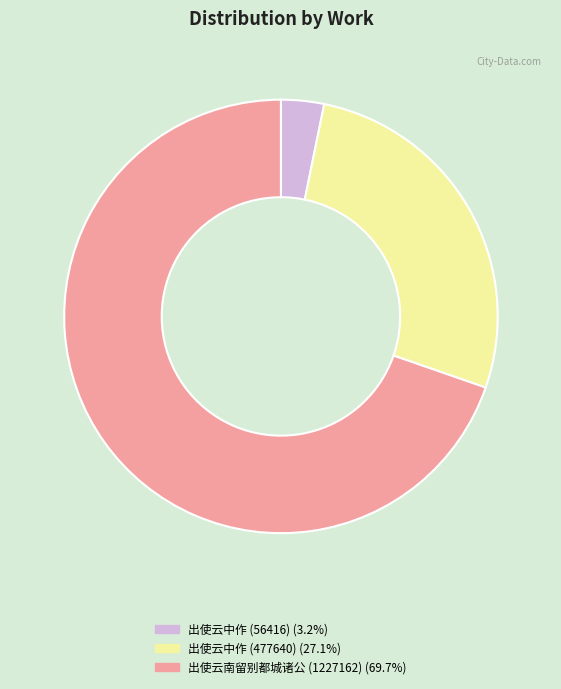

Which has a higher value, 出使云南留别都城诸公 (1227162) or 出使云中作 (56416)?

出使云南留别都城诸公 (1227162)